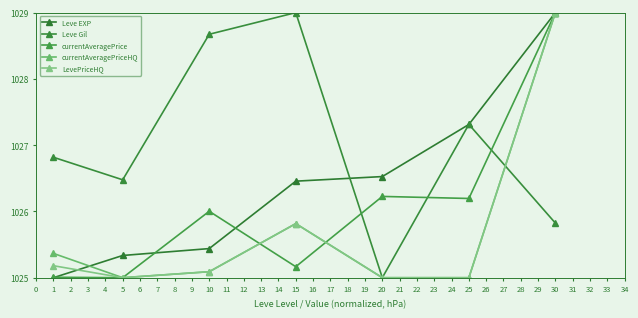

At how many categories does at least one series exceed 1025?

7